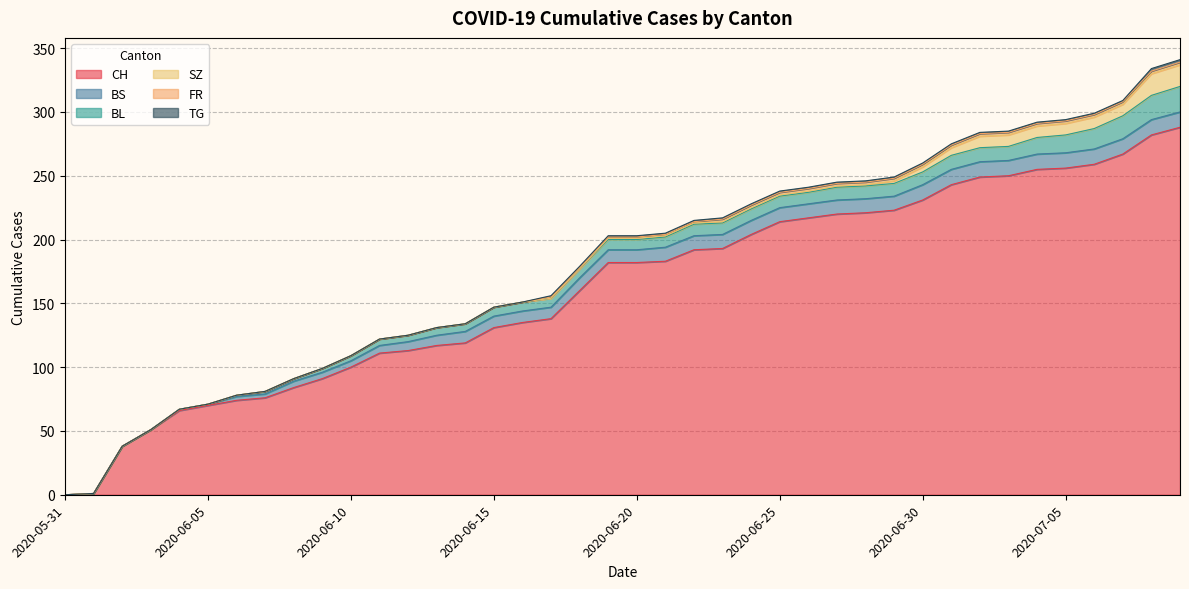

Reading right to left, what are all the values shown in this chart?

CH: 2020-07-09=288	2020-07-08=282	2020-07-07=267	2020-07-06=259	2020-07-05=256	2020-07-04=255	2020-07-03=250	2020-07-02=249	2020-07-01=243	2020-06-30=231	2020-06-29=223	2020-06-28=221	2020-06-27=220	2020-06-26=217	2020-06-25=214	2020-06-24=204	2020-06-23=193	2020-06-22=192	2020-06-21=183	2020-06-20=182	2020-06-19=182	2020-06-18=160	2020-06-17=138	2020-06-16=135	2020-06-15=131	2020-06-14=119	2020-06-13=117	2020-06-12=113	2020-06-11=111	2020-06-10=100	2020-06-09=91	2020-06-08=84	2020-06-07=76	2020-06-06=74	2020-06-05=70	2020-06-04=66	2020-06-03=51	2020-06-02=38	2020-06-01=1	2020-05-31=0
BS: 2020-07-09=12	2020-07-08=12	2020-07-07=12	2020-07-06=12	2020-07-05=12	2020-07-04=12	2020-07-03=12	2020-07-02=12	2020-07-01=12	2020-06-30=12	2020-06-29=11	2020-06-28=11	2020-06-27=11	2020-06-26=11	2020-06-25=11	2020-06-24=11	2020-06-23=11	2020-06-22=11	2020-06-21=11	2020-06-20=10	2020-06-19=10	2020-06-18=10	2020-06-17=9	2020-06-16=9	2020-06-15=9	2020-06-14=9	2020-06-13=8	2020-06-12=7	2020-06-11=6	2020-06-10=5	2020-06-09=5	2020-06-08=5	2020-06-07=3	2020-06-06=3	2020-06-05=1	2020-06-04=1	2020-06-03=0	2020-06-02=0	2020-06-01=0	2020-05-31=0
BL: 2020-07-09=20	2020-07-08=19	2020-07-07=18	2020-07-06=16	2020-07-05=14	2020-07-04=13	2020-07-03=11	2020-07-02=11	2020-07-01=11	2020-06-30=10	2020-06-29=10	2020-06-28=10	2020-06-27=10	2020-06-26=9	2020-06-25=9	2020-06-24=9	2020-06-23=9	2020-06-22=9	2020-06-21=8	2020-06-20=8	2020-06-19=8	2020-06-18=7	2020-06-17=7	2020-06-16=7	2020-06-15=7	2020-06-14=6	2020-06-13=6	2020-06-12=5	2020-06-11=5	2020-06-10=4	2020-06-09=3	2020-06-08=2	2020-06-07=2	2020-06-06=1	2020-06-05=0	2020-06-04=0	2020-06-03=0	2020-06-02=0	2020-06-01=0	2020-05-31=0
SZ: 2020-07-09=17	2020-07-08=17	2020-07-07=9	2020-07-06=9	2020-07-05=9	2020-07-04=9	2020-07-03=9	2020-07-02=9	2020-07-01=6	2020-06-30=4	2020-06-29=2	2020-06-28=1	2020-06-27=1	2020-06-26=1	2020-06-25=1	2020-06-24=1	2020-06-23=1	2020-06-22=1	2020-06-21=1	2020-06-20=1	2020-06-19=1	2020-06-18=0	2020-06-17=0	2020-06-16=0	2020-06-15=0	2020-06-14=0	2020-06-13=0	2020-06-12=0	2020-06-11=0	2020-06-10=0	2020-06-09=0	2020-06-08=0	2020-06-07=0	2020-06-06=0	2020-06-05=0	2020-06-04=0	2020-06-03=0	2020-06-02=0	2020-06-01=0	2020-05-31=0
FR: 2020-07-09=2	2020-07-08=2	2020-07-07=2	2020-07-06=2	2020-07-05=2	2020-07-04=2	2020-07-03=2	2020-07-02=2	2020-07-01=2	2020-06-30=2	2020-06-29=2	2020-06-28=2	2020-06-27=2	2020-06-26=2	2020-06-25=2	2020-06-24=2	2020-06-23=2	2020-06-22=1	2020-06-21=1	2020-06-20=1	2020-06-19=1	2020-06-18=1	2020-06-17=1	2020-06-16=0	2020-06-15=0	2020-06-14=0	2020-06-13=0	2020-06-12=0	2020-06-11=0	2020-06-10=0	2020-06-09=0	2020-06-08=0	2020-06-07=0	2020-06-06=0	2020-06-05=0	2020-06-04=0	2020-06-03=0	2020-06-02=0	2020-06-01=0	2020-05-31=0
TG: 2020-07-09=2	2020-07-08=2	2020-07-07=1	2020-07-06=1	2020-07-05=1	2020-07-04=1	2020-07-03=1	2020-07-02=1	2020-07-01=1	2020-06-30=1	2020-06-29=1	2020-06-28=1	2020-06-27=1	2020-06-26=1	2020-06-25=1	2020-06-24=1	2020-06-23=1	2020-06-22=1	2020-06-21=1	2020-06-20=1	2020-06-19=1	2020-06-18=1	2020-06-17=1	2020-06-16=0	2020-06-15=0	2020-06-14=0	2020-06-13=0	2020-06-12=0	2020-06-11=0	2020-06-10=0	2020-06-09=0	2020-06-08=0	2020-06-07=0	2020-06-06=0	2020-06-05=0	2020-06-04=0	2020-06-03=0	2020-06-02=0	2020-06-01=0	2020-05-31=0